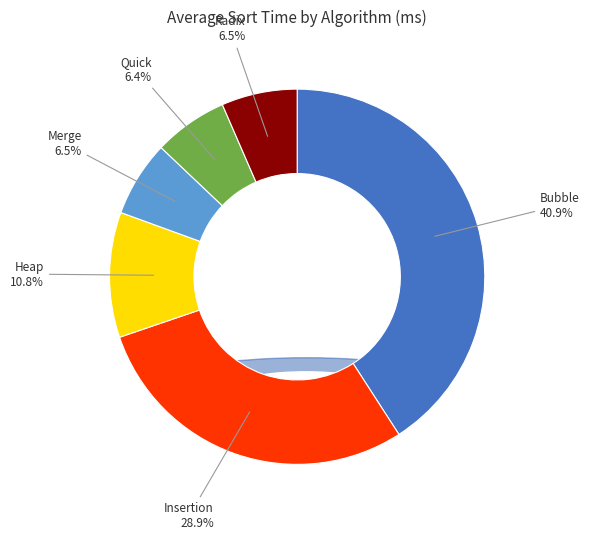

Is there any slice that represents more than half of the pie?

No